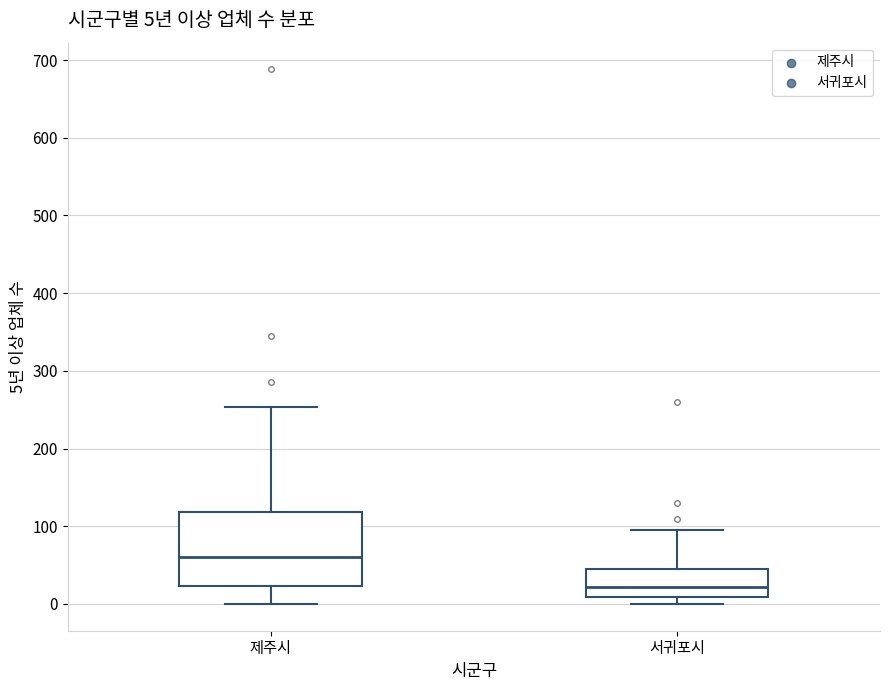

Which box is the tallest, from its lower edge to its upper edge?

제주시